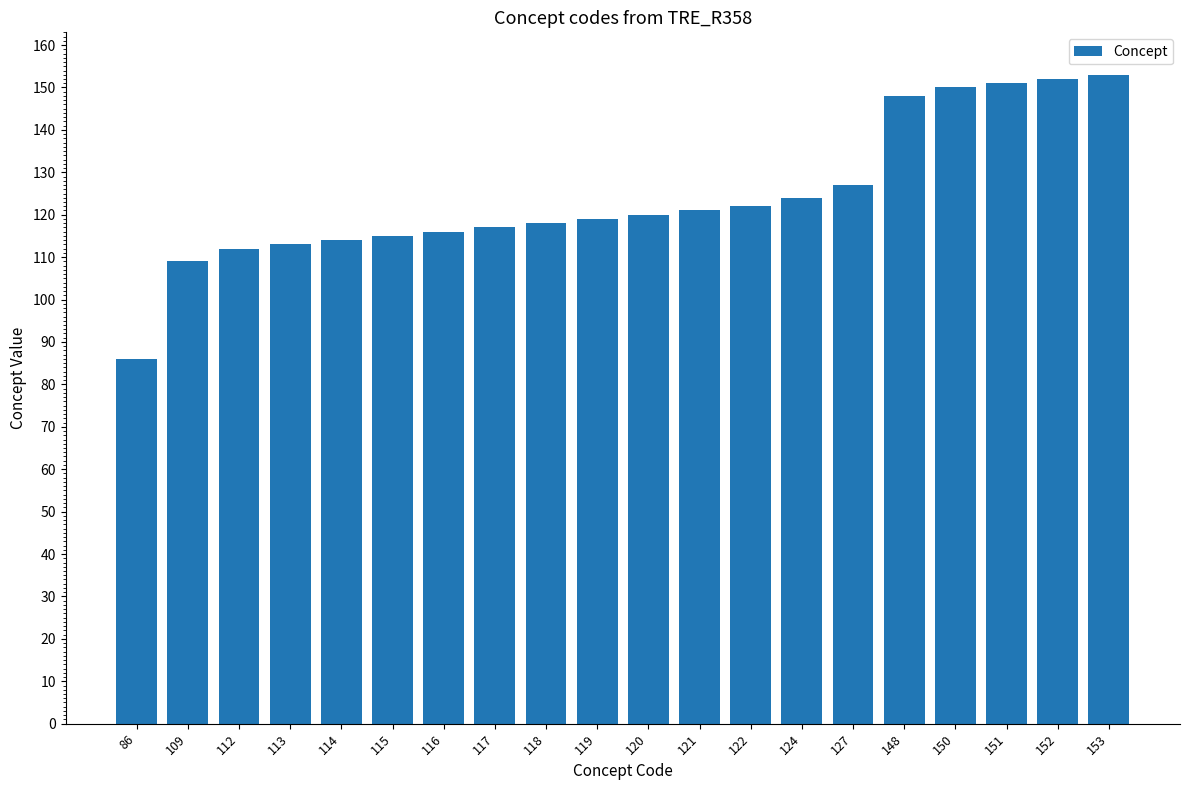

How many data points does each series have?

20